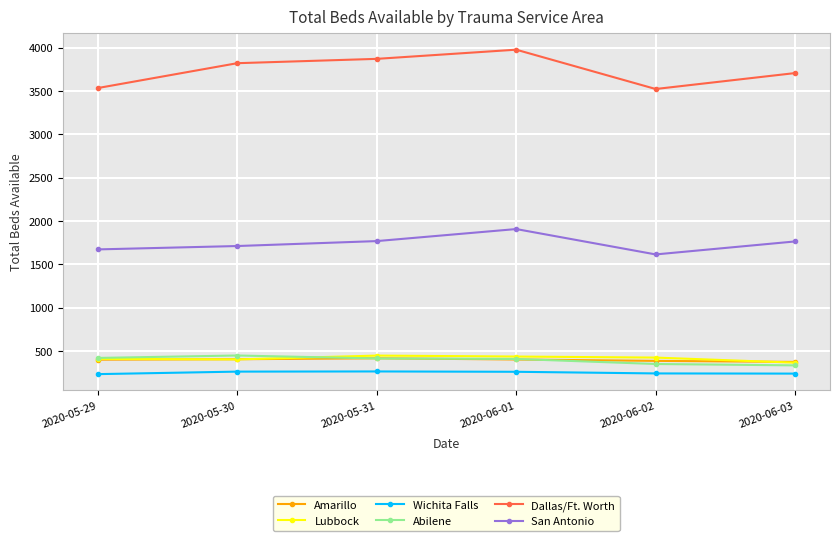

Which series has the largest total across all categories?

Dallas/Ft. Worth